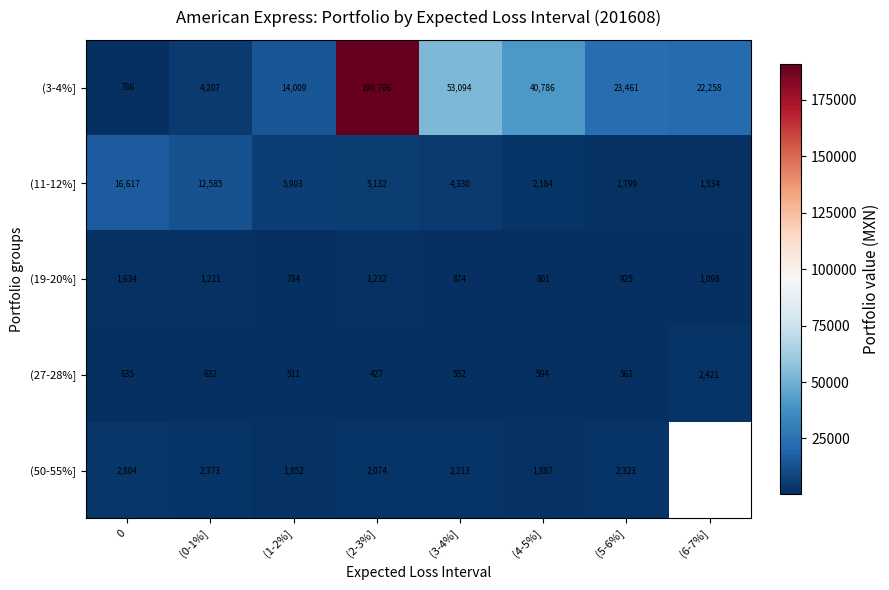

At which category is the sum across all series the highest?

(2-3%]